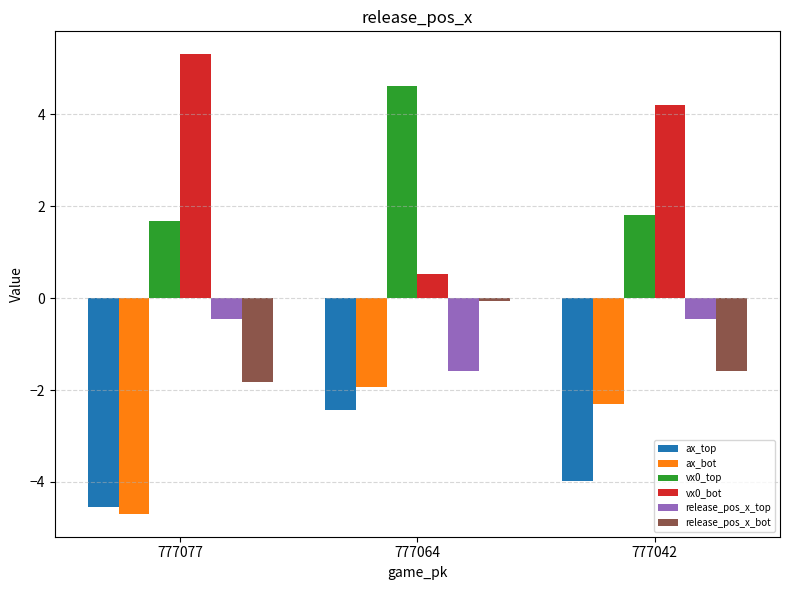

What are all the series names shown in the legend?

ax_top, ax_bot, vx0_top, vx0_bot, release_pos_x_top, release_pos_x_bot